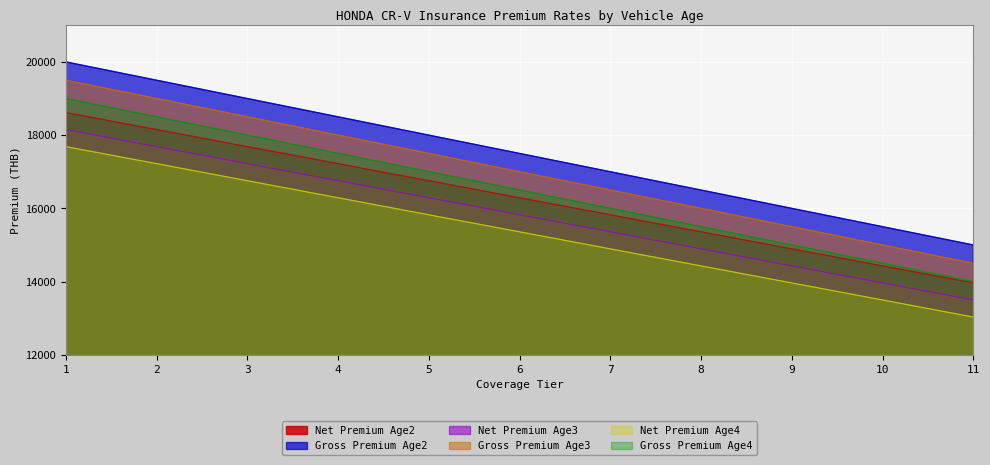

Rank the series at 11 from lowest to highest value.

Net Premium Age4, Net Premium Age3, Net Premium Age2, Gross Premium Age4, Gross Premium Age3, Gross Premium Age2